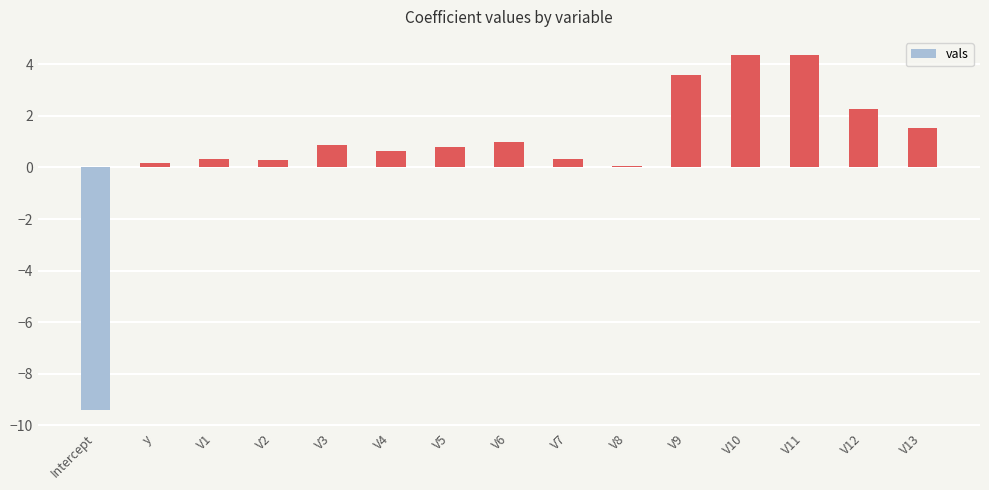

Is it true that the value at V11 is 5.9?

False